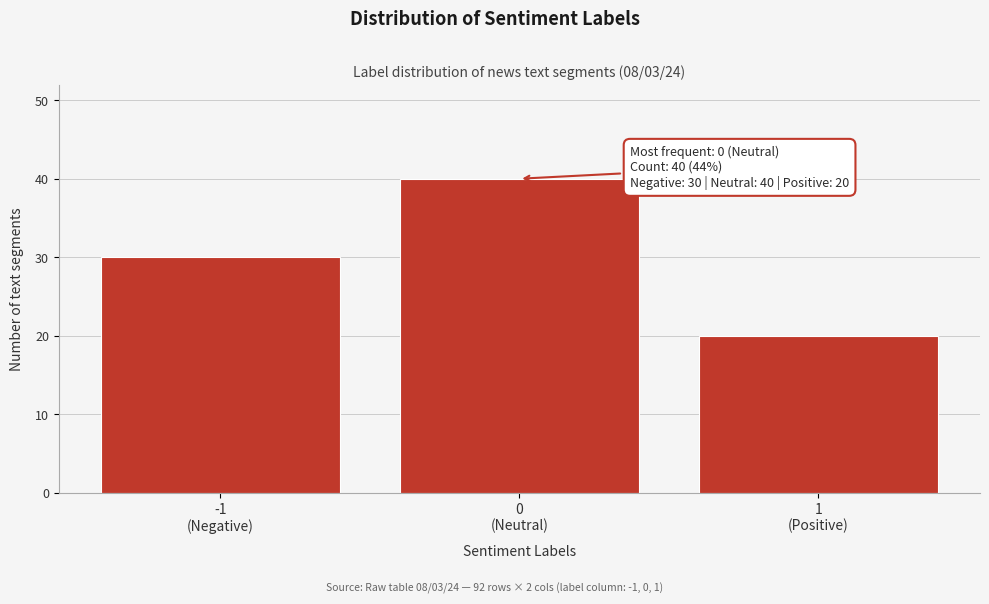

Reading left to right, list all the values displayed in this chart.

30	40	20